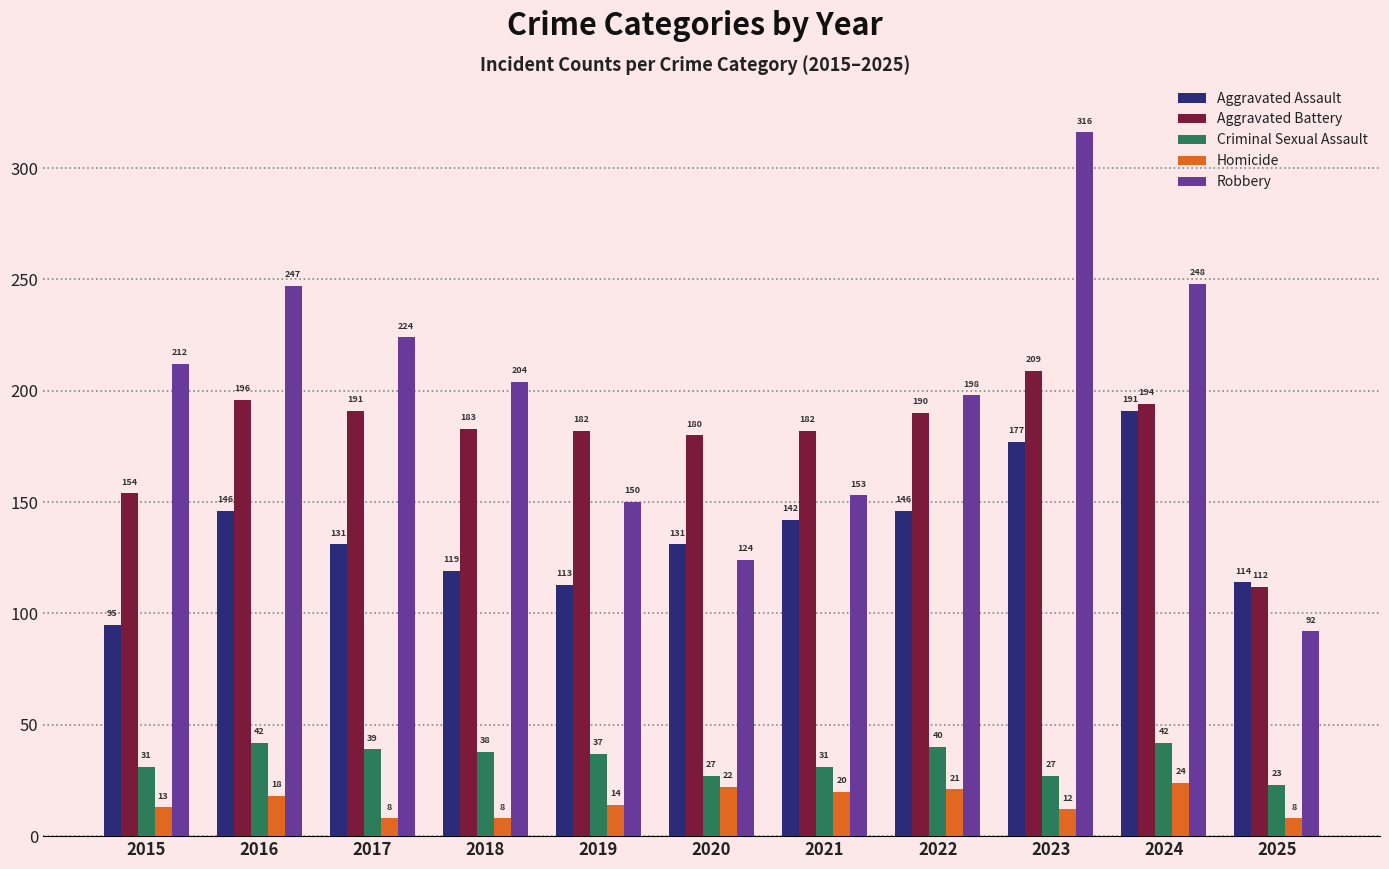

Is it true that Aggravated Assault equals 131 at 2017?

True